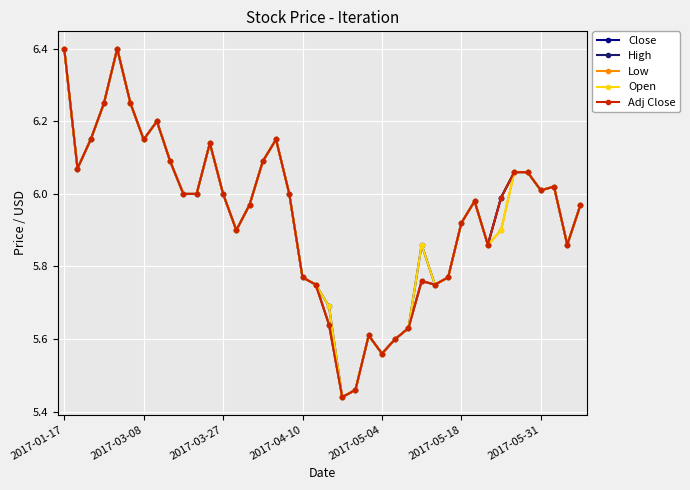

Does the chart have visible grid lines?

Yes